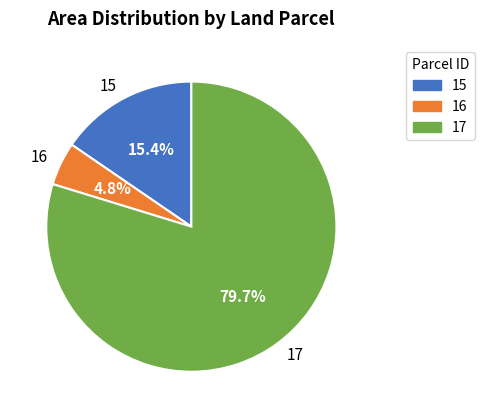

Is it true that 15 is 15% of the pie?

True